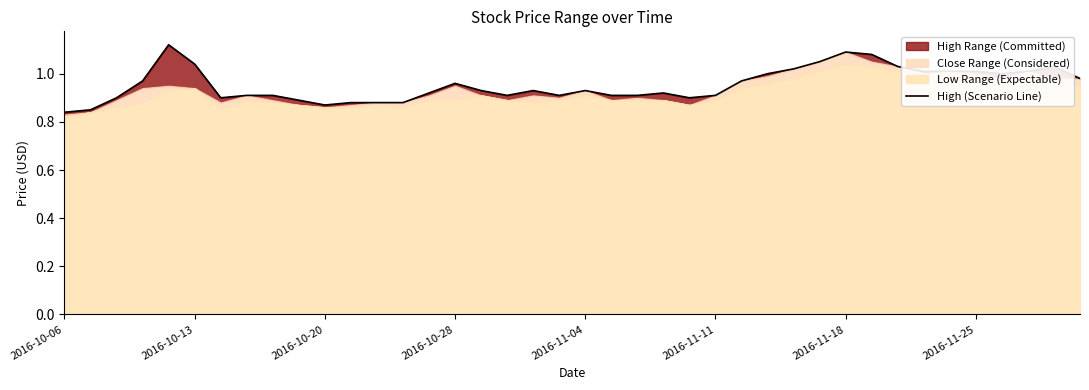

The value at 37 is 1.6. True or false?

False